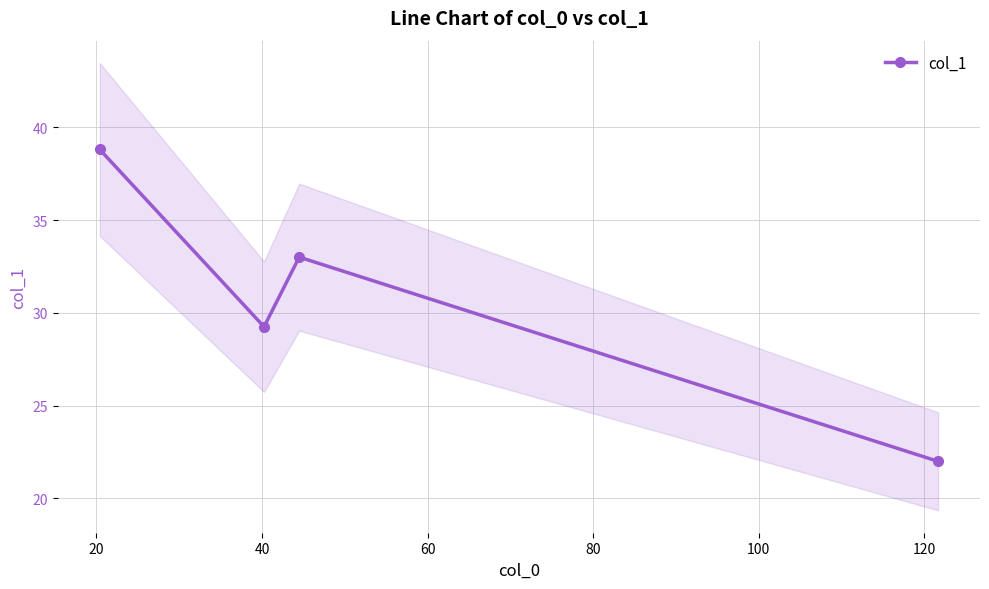

What is the maximum value for col_1?

38.8